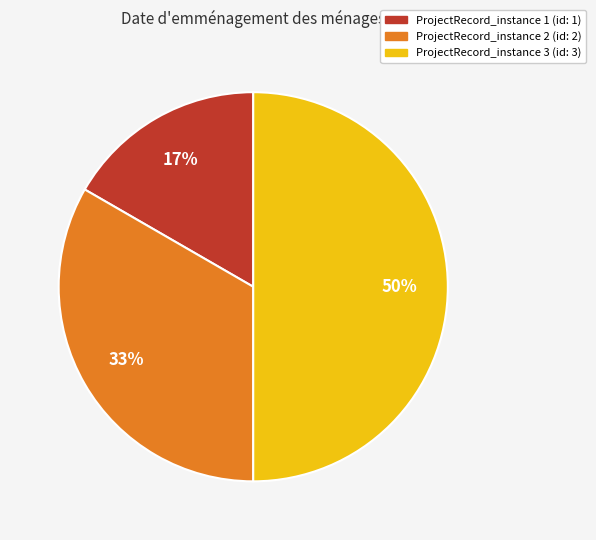

Does ProjectRecord_instance 2 (id: 2) account for over 50% of the chart?

No